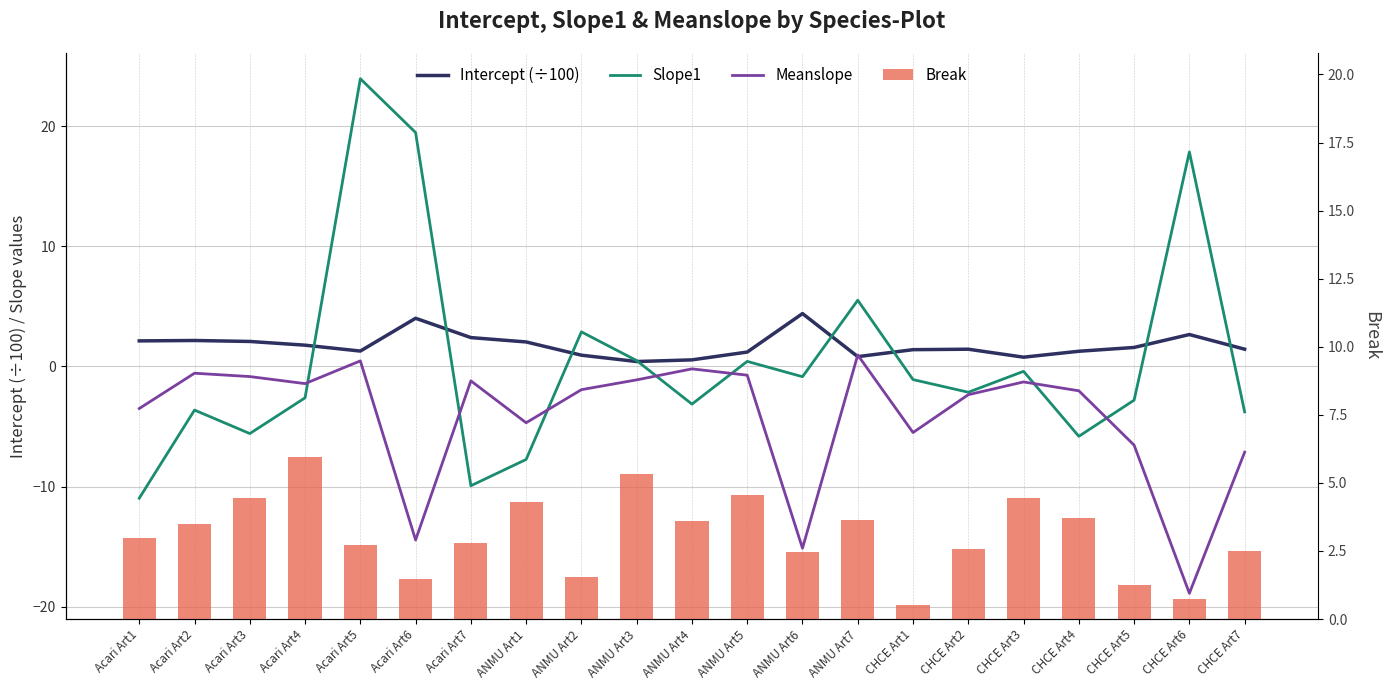

The value of Slope1 at Acari Art1 is -11.0. True or false?

True